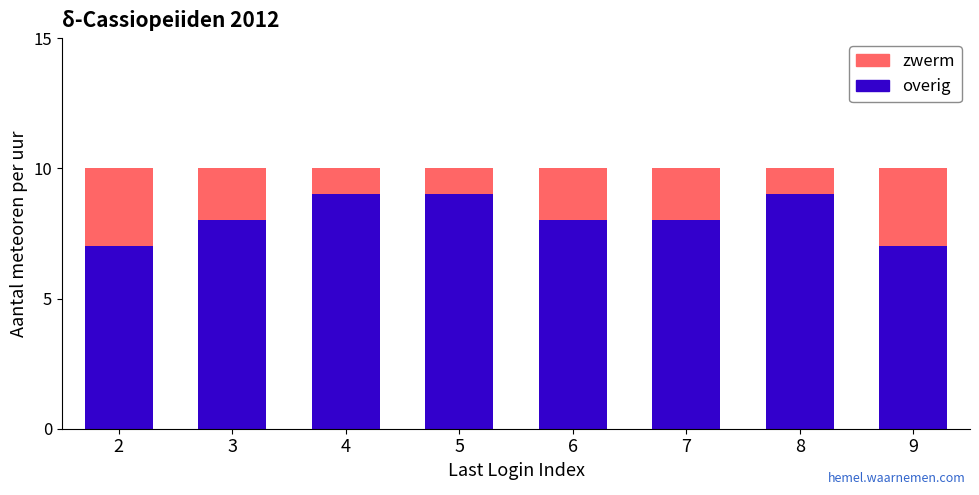

Does the chart contain any negative values?

No